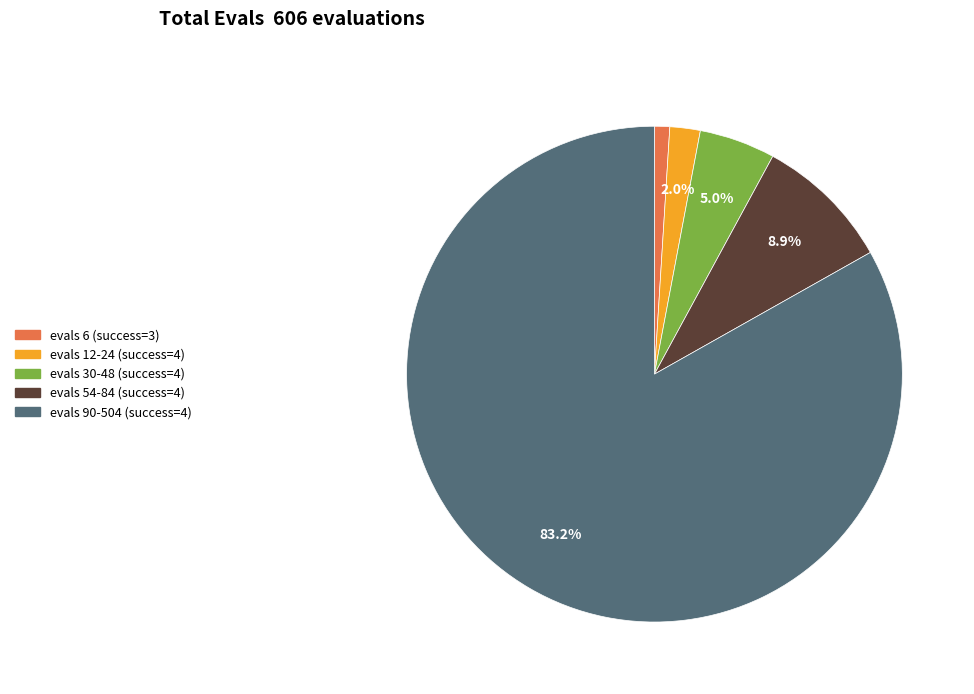

Do evals 90-504 (success=4) and evals 30-48 (success=4) together represent more than half of the pie?

Yes